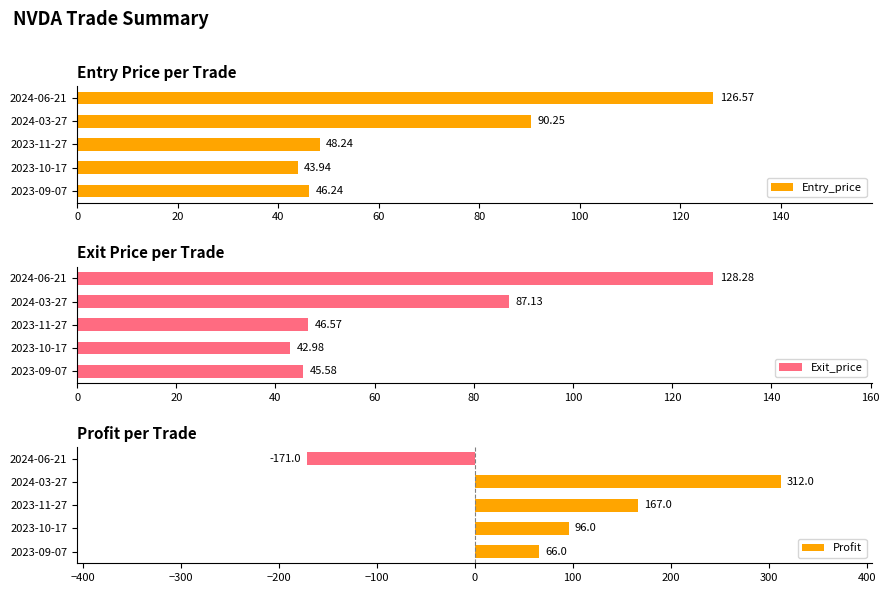

Which category has the lowest value in the Exit_price series?

2023-10-17